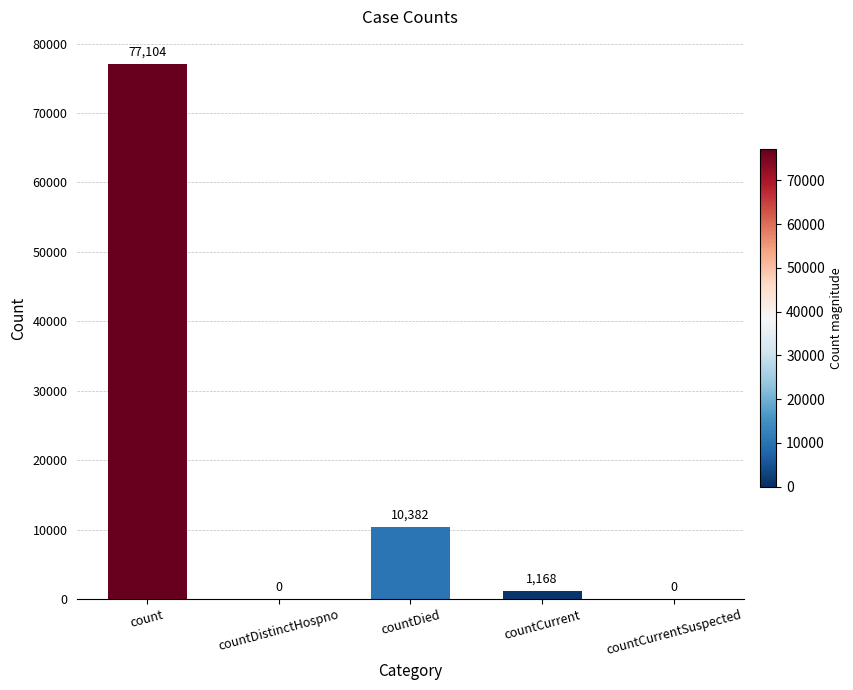

What is the sum of all values?

88654